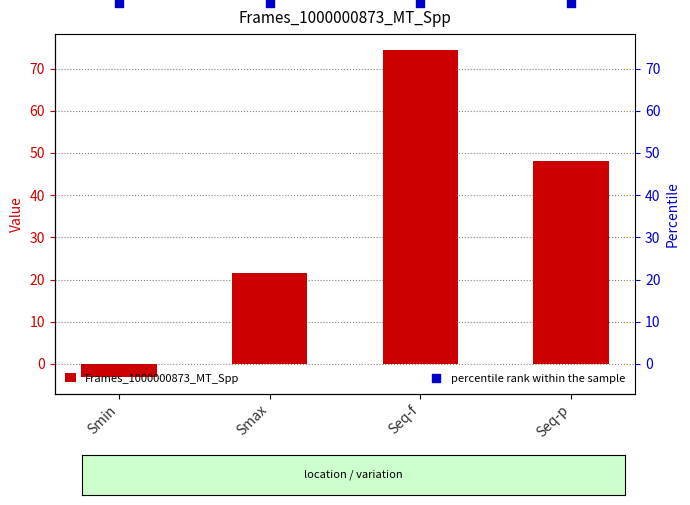

Which series has the largest total across all categories?

percentile rank within the sample